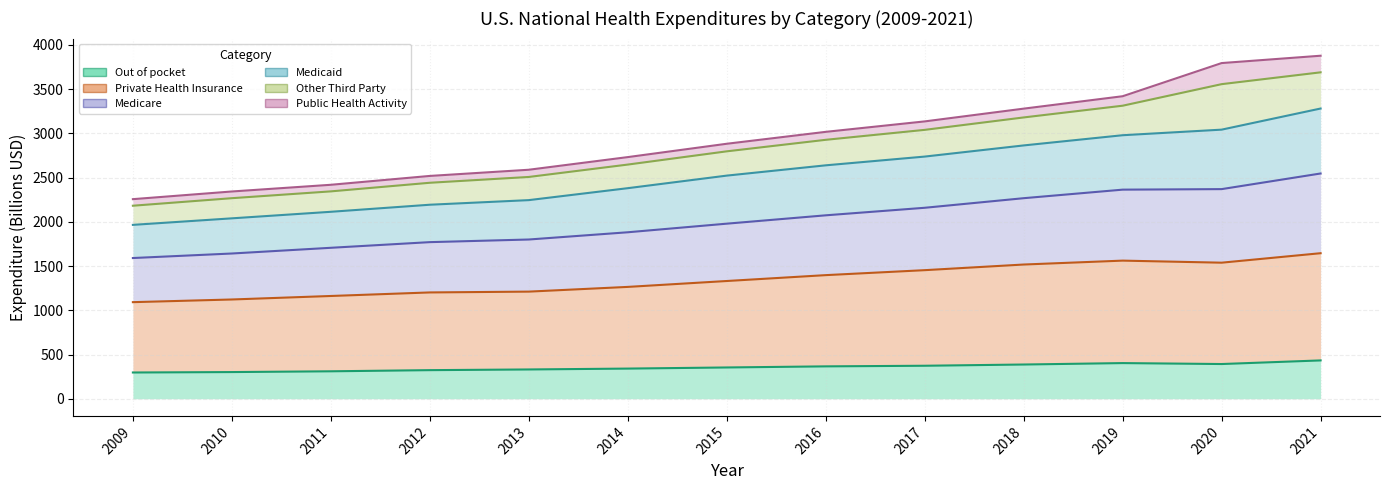

True or false: Medicare and Private Health Insurance intersect in this chart.

False